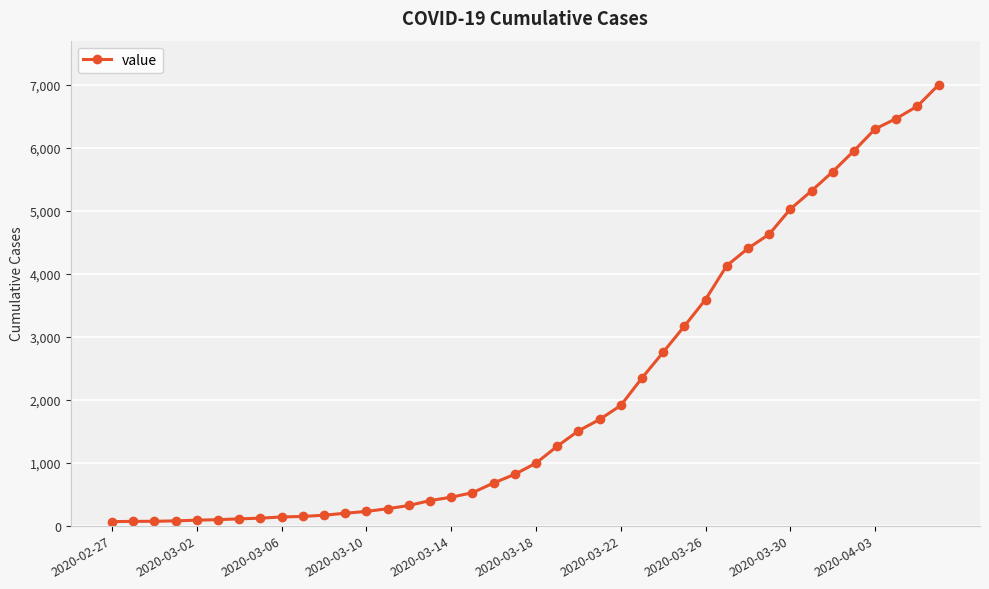

What is the average value?

2144